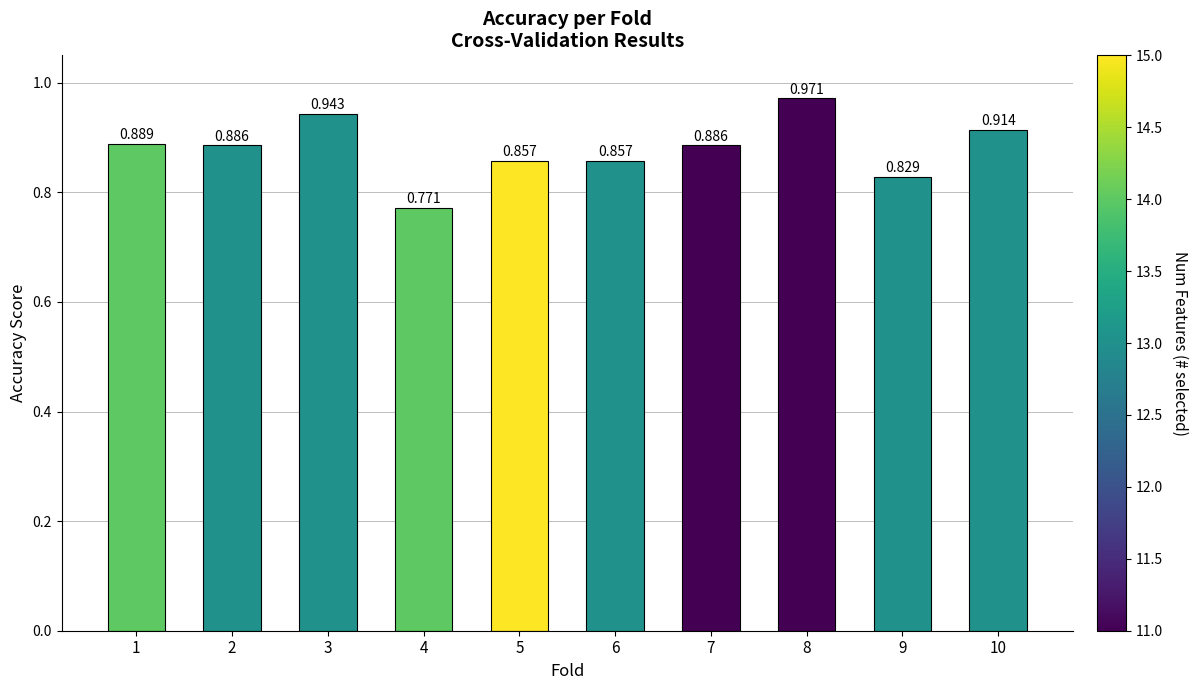

How many distinct data groups are displayed?

1